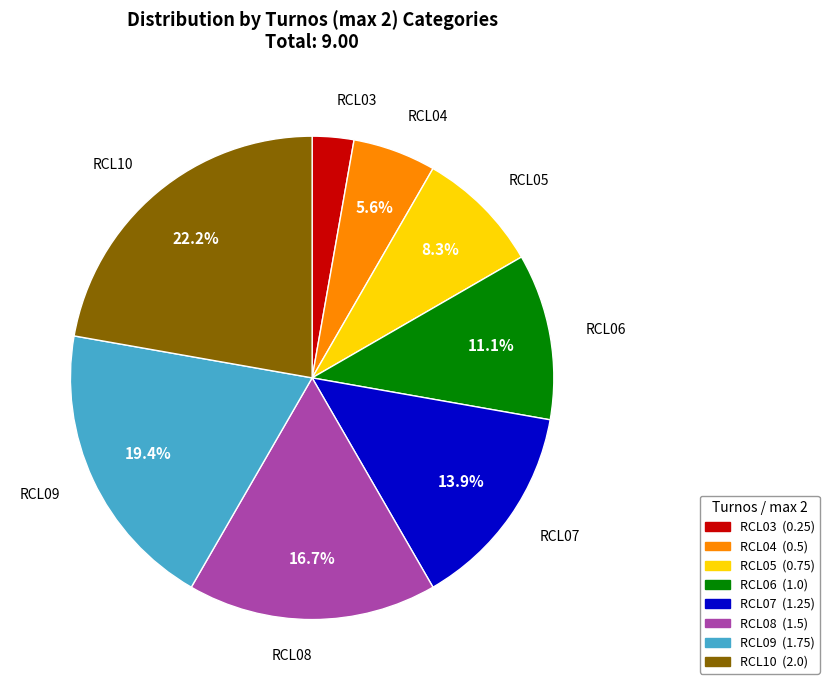

Combined, do RCL10 and RCL06 account for over 50%?

No